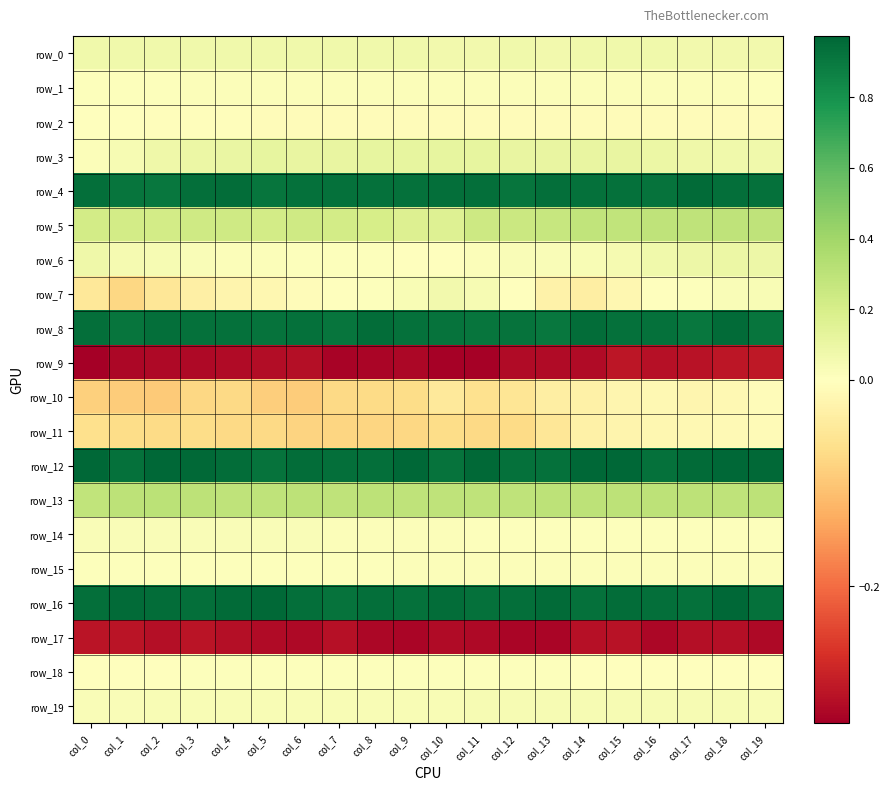

How many distinct data groups are displayed?

20